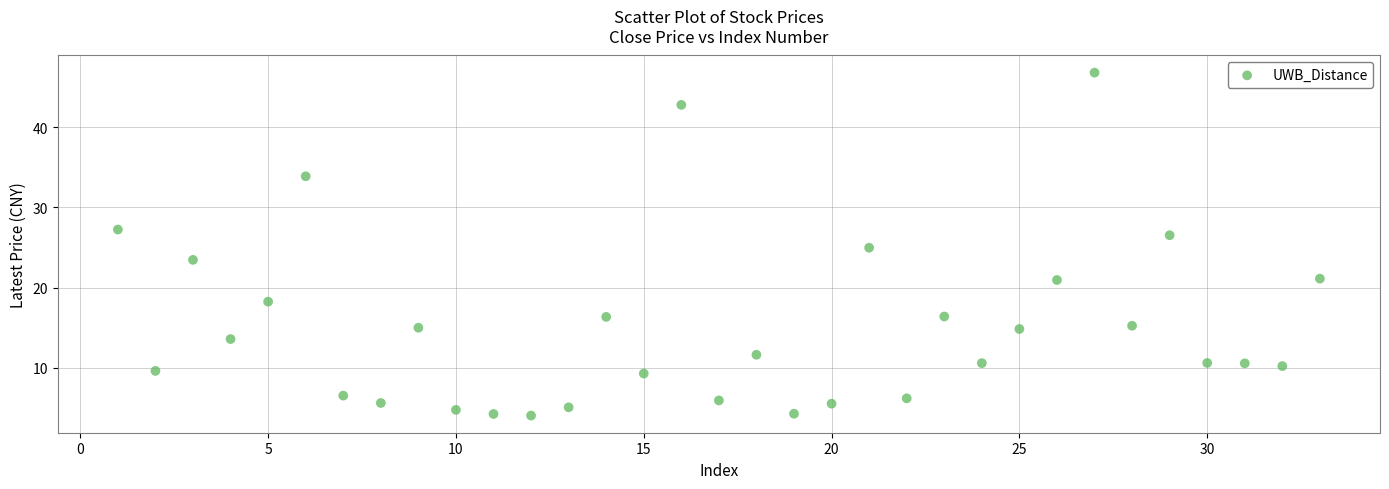

What is the range of X values (max minus min)?

32.0